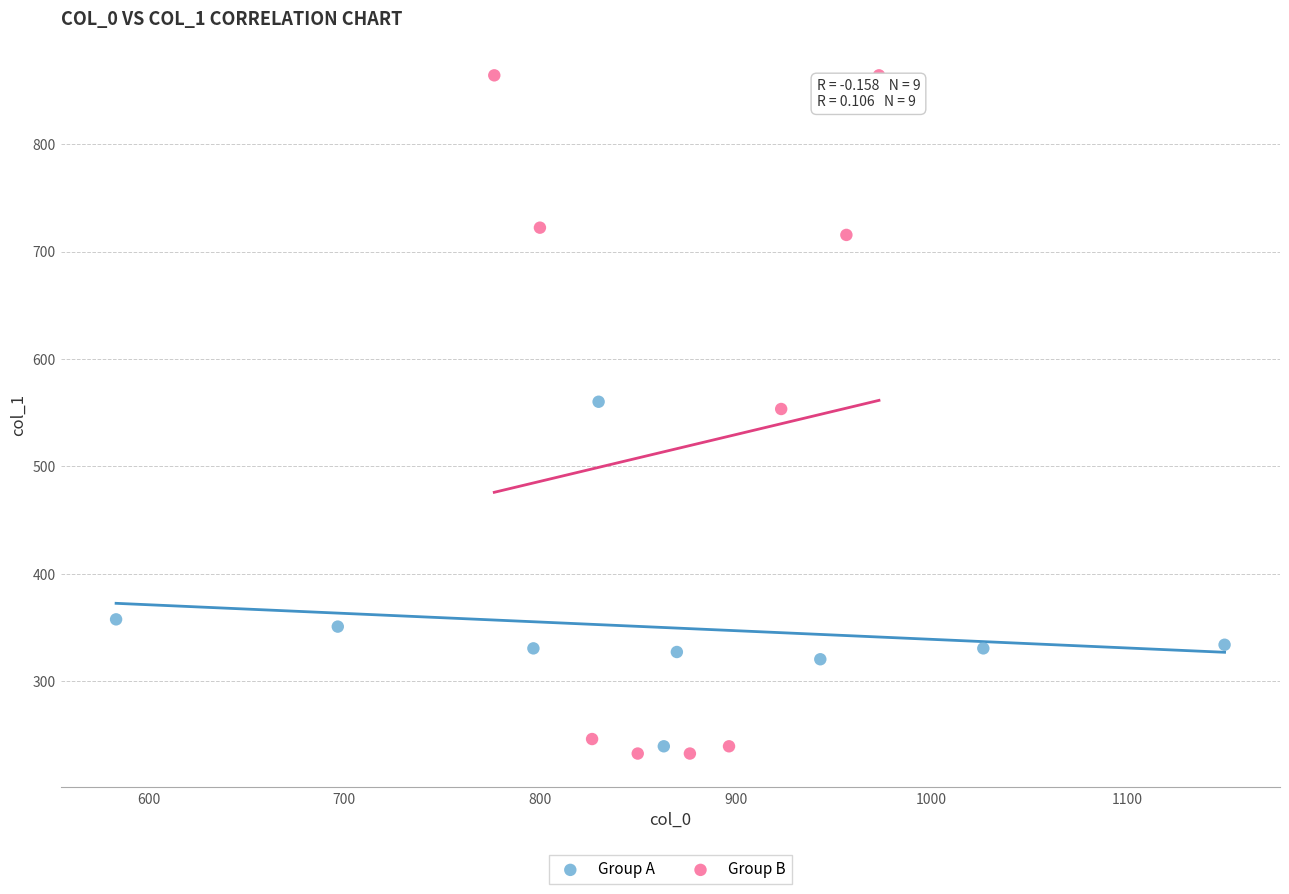

What are all the series names shown in the legend?

Group A, Group B